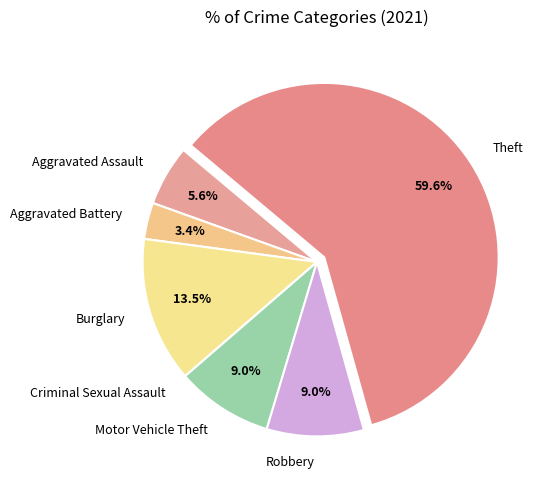

What is the ratio of the value at Motor Vehicle Theft to the value at Burglary?

0.7